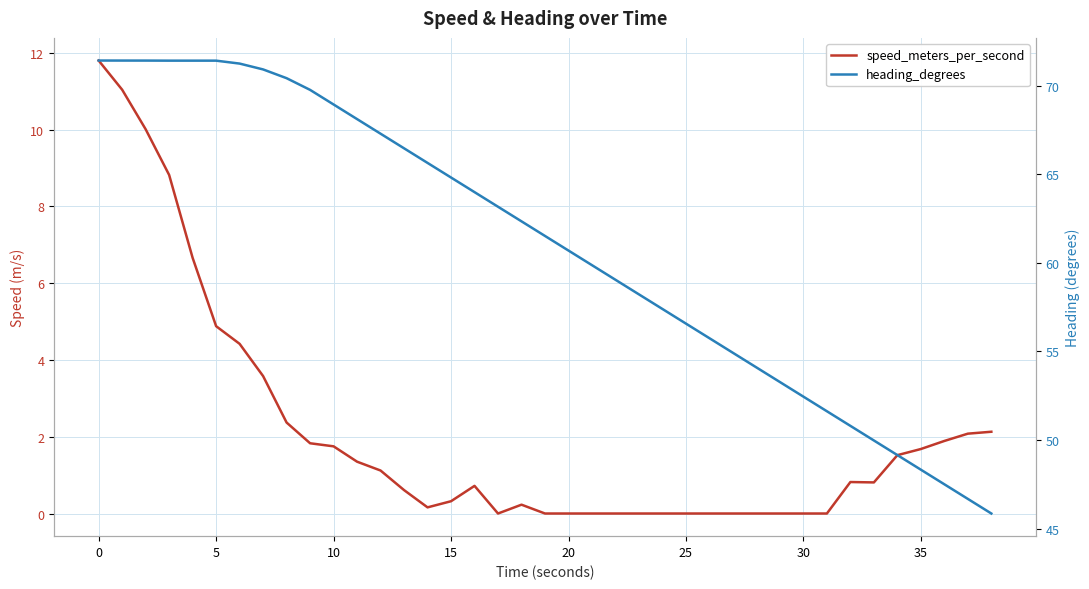

Rank the series by their average value, from highest to lowest.

heading_degrees, speed_meters_per_second